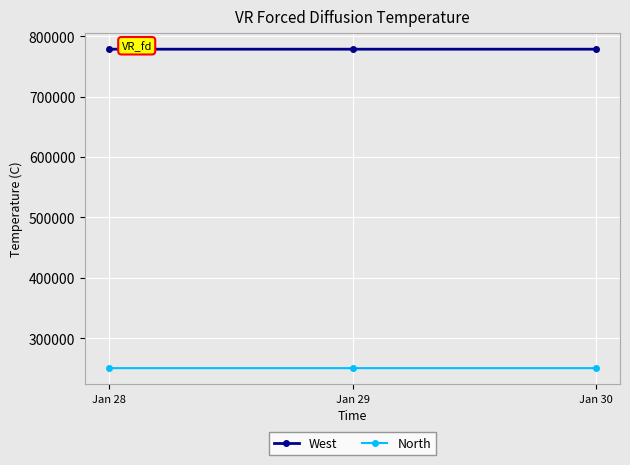

Read the West value at Jan 29.

778379